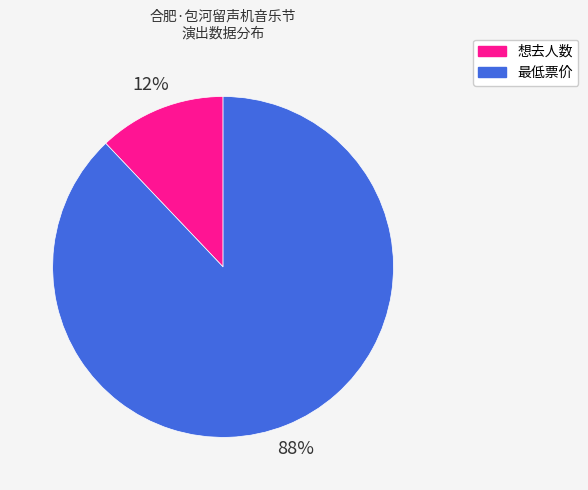

To the nearest percent, what percentage of the pie is 想去人数?

12%